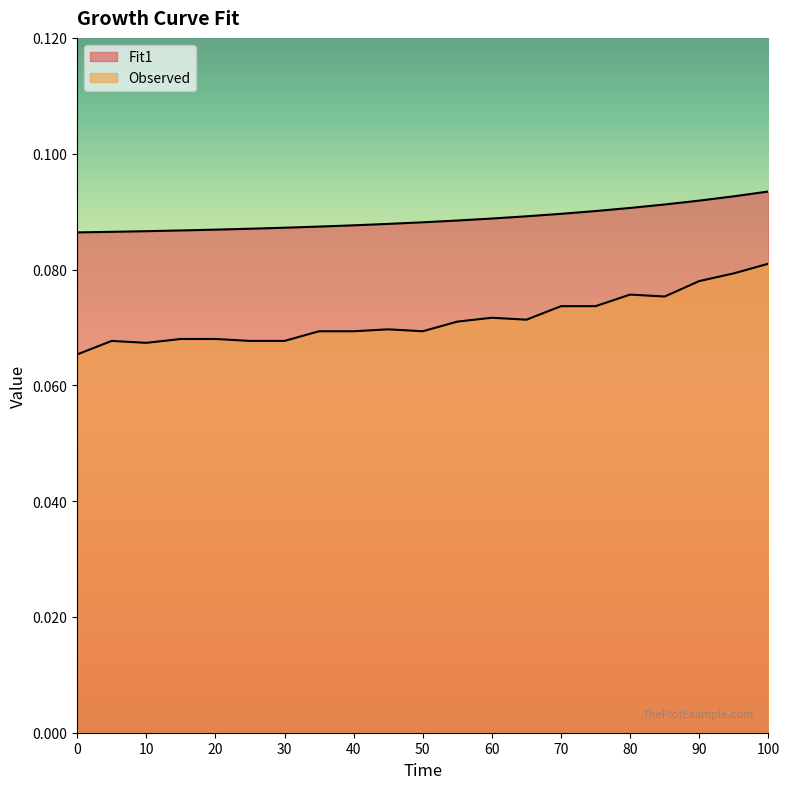

What are all the series names shown in the legend?

Fit1, Observed